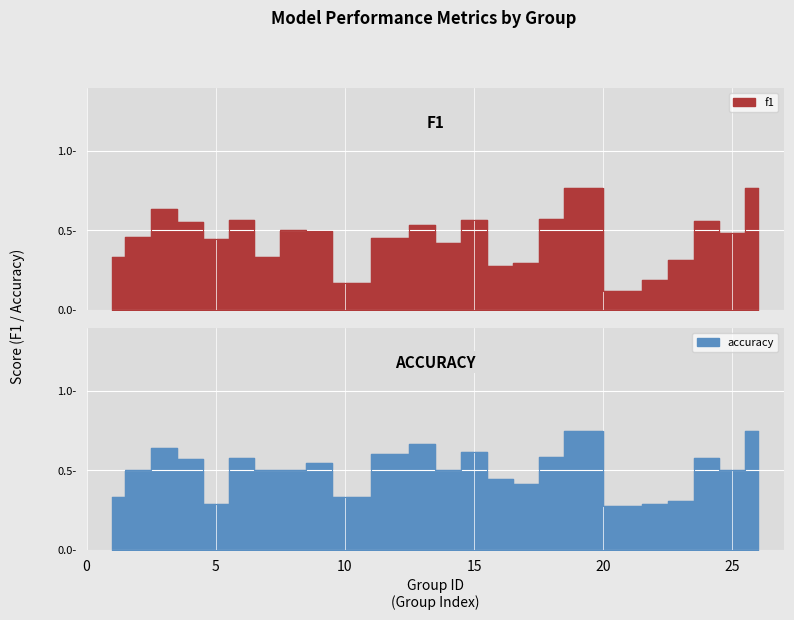

At which category is the sum across all series the highest?

19